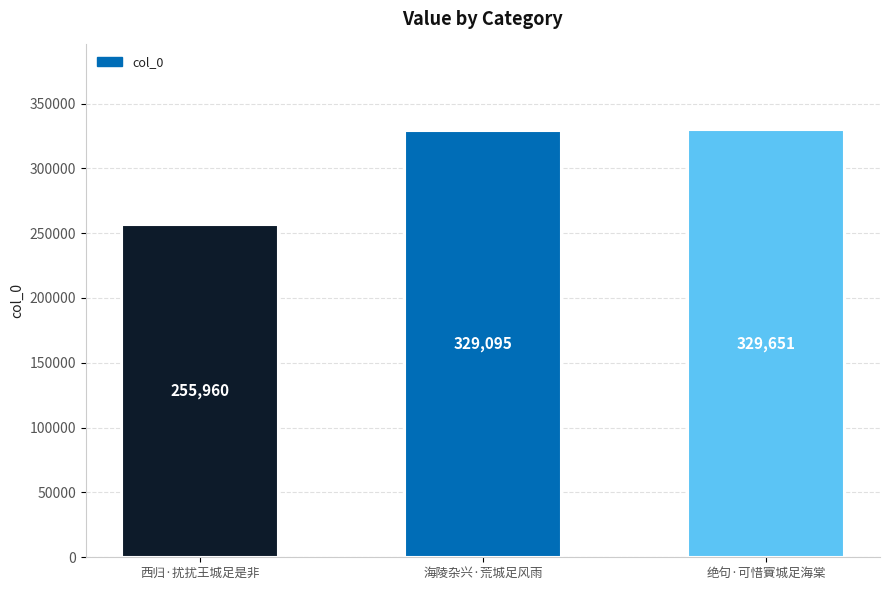

What value does the data have at 西归·扰扰王城足是非, to the nearest 10?

255960